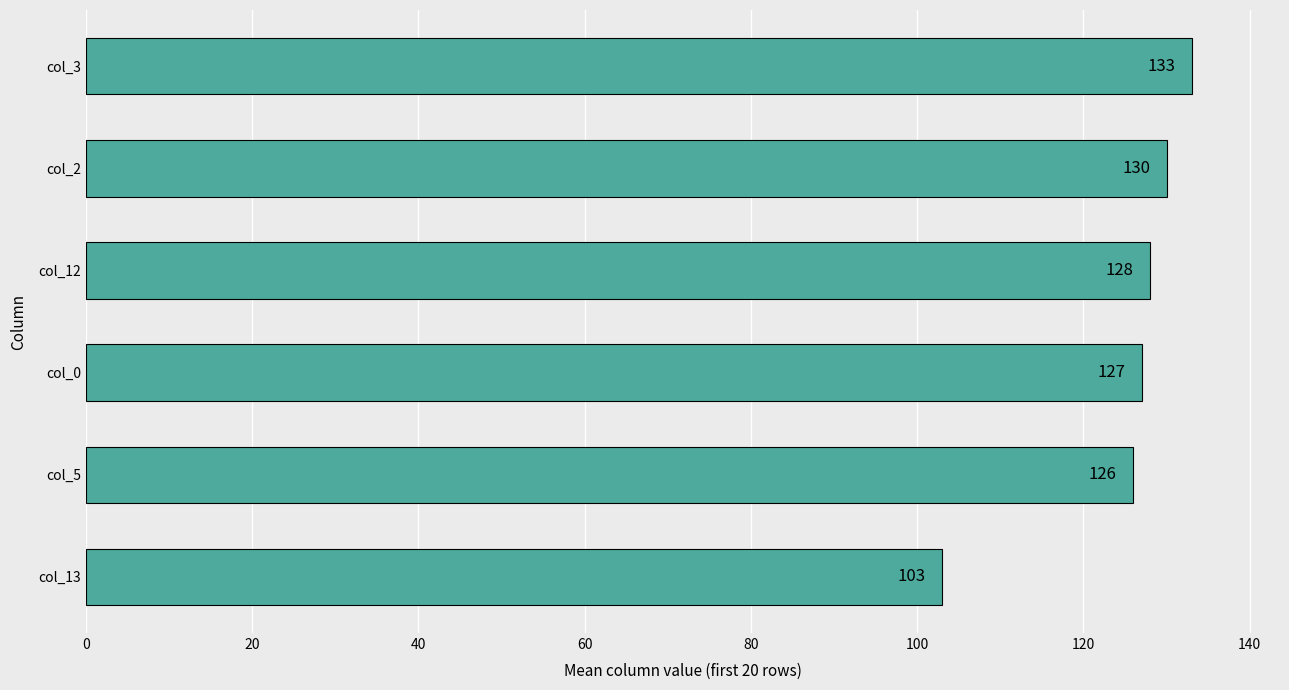

Rank the categories by value from highest to lowest.

col_3, col_2, col_12, col_0, col_5, col_13